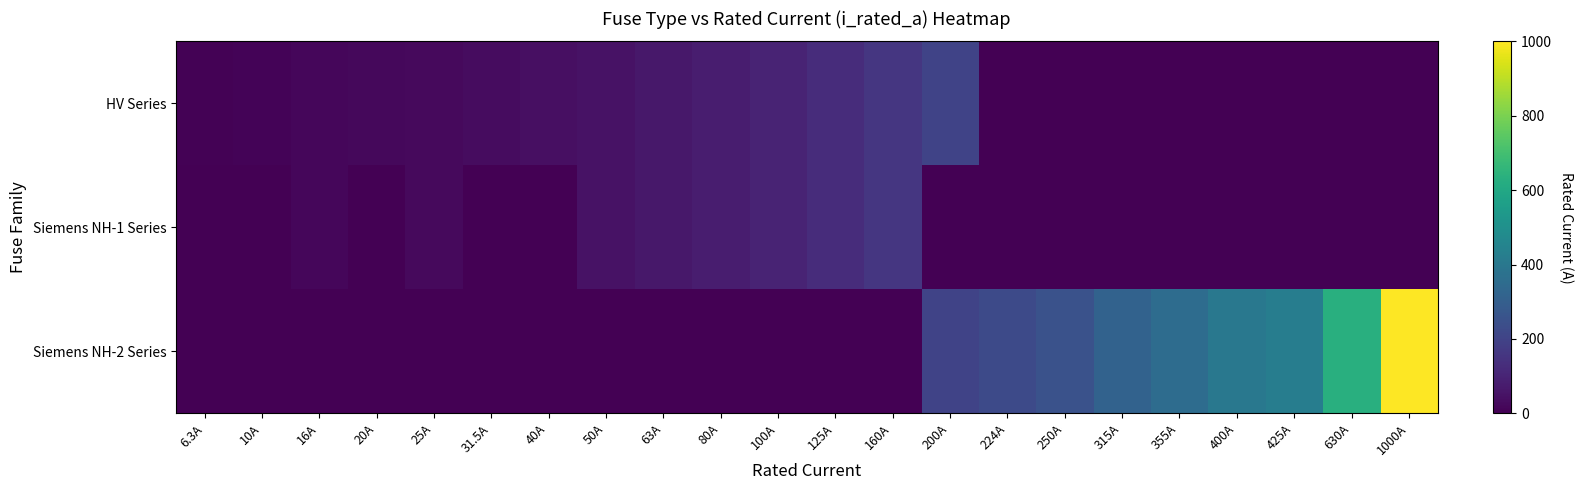

At which category is the sum across all series the highest?

1000A